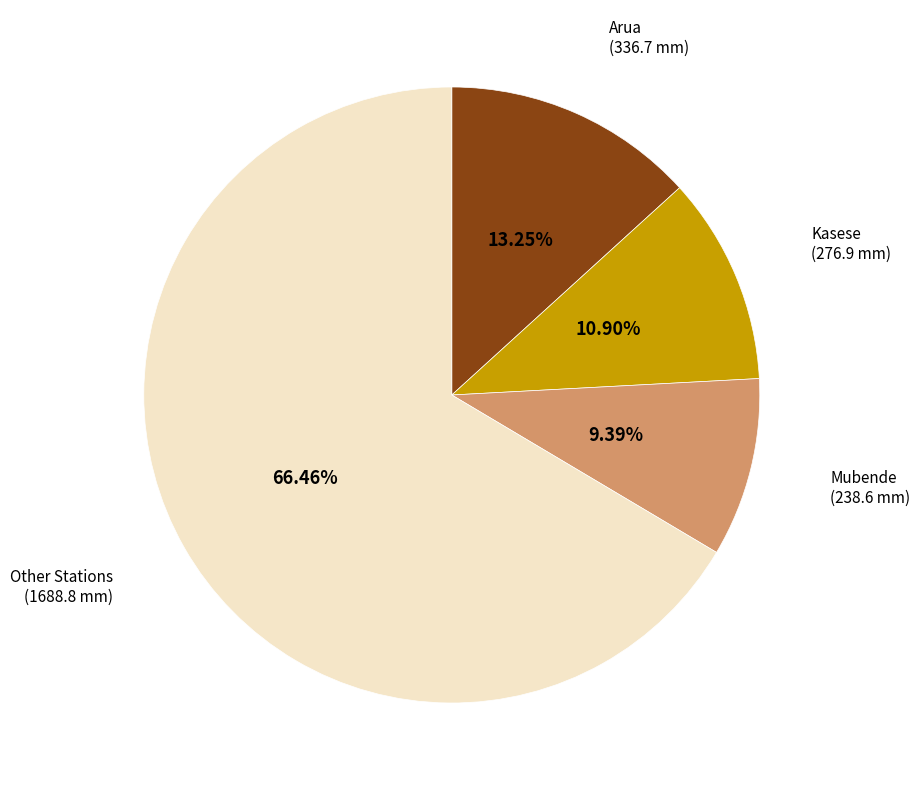

Does any single category account for the majority?

Yes